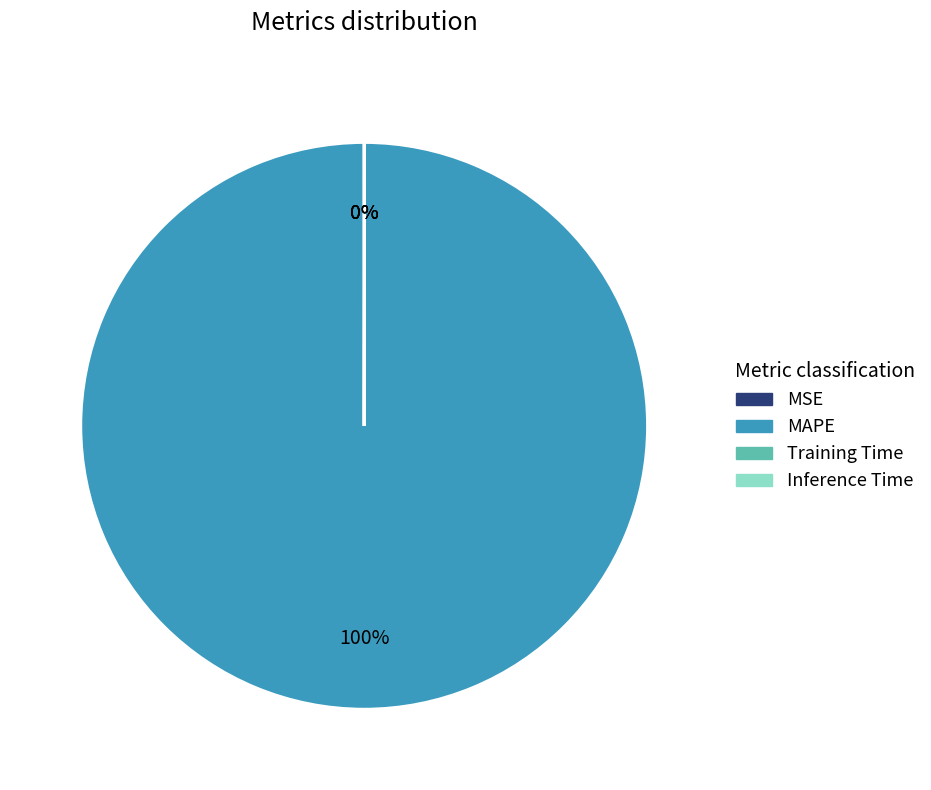

Is MAPE the majority of the pie?

Yes